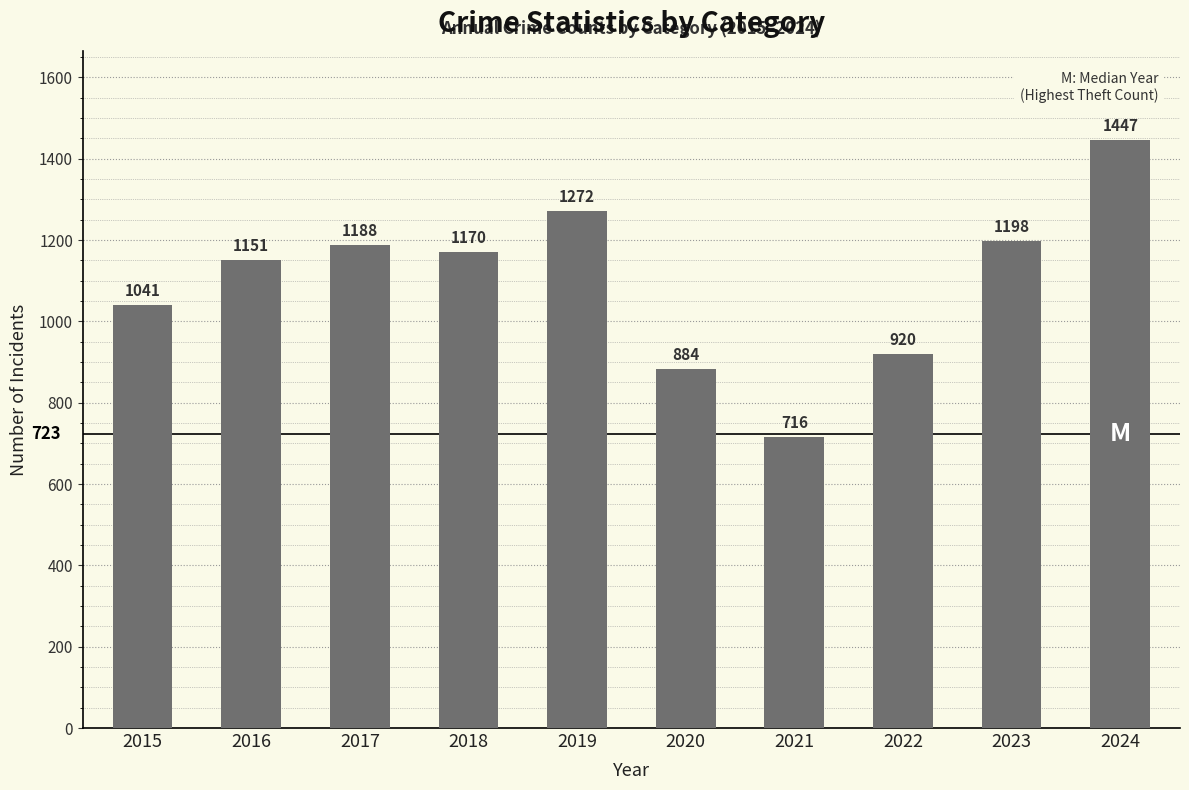

What is the maximum value shown in the chart?

1447